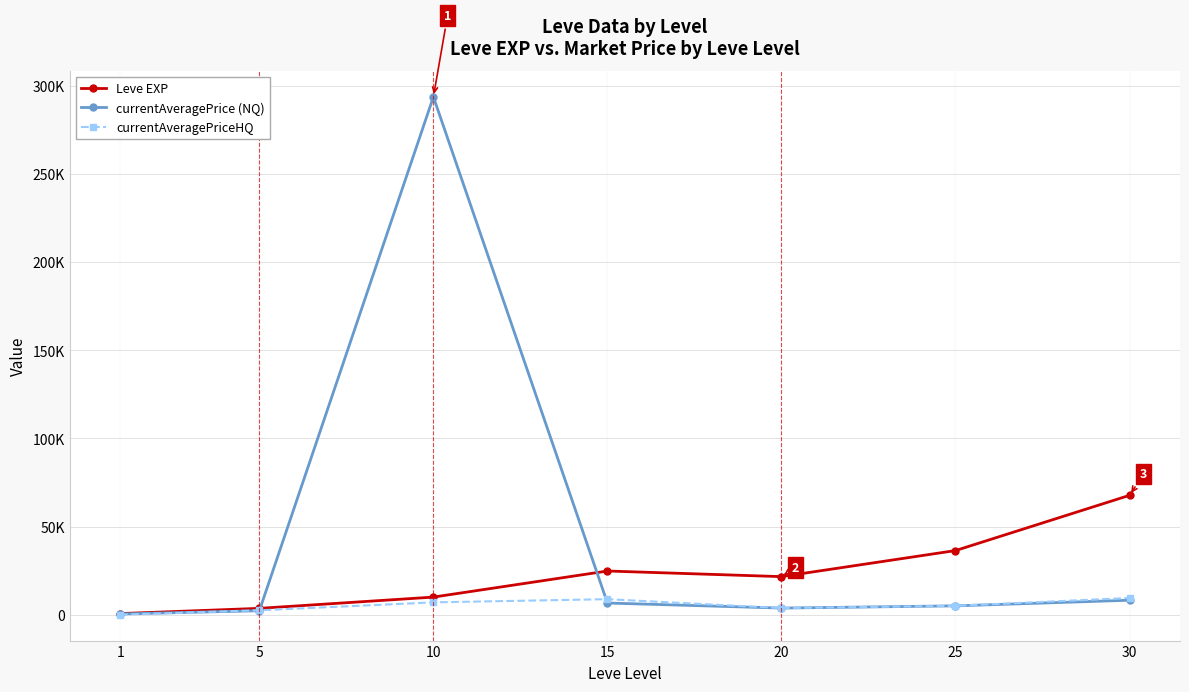

What is the highest value of the currentAveragePriceHQ series?

9502.0